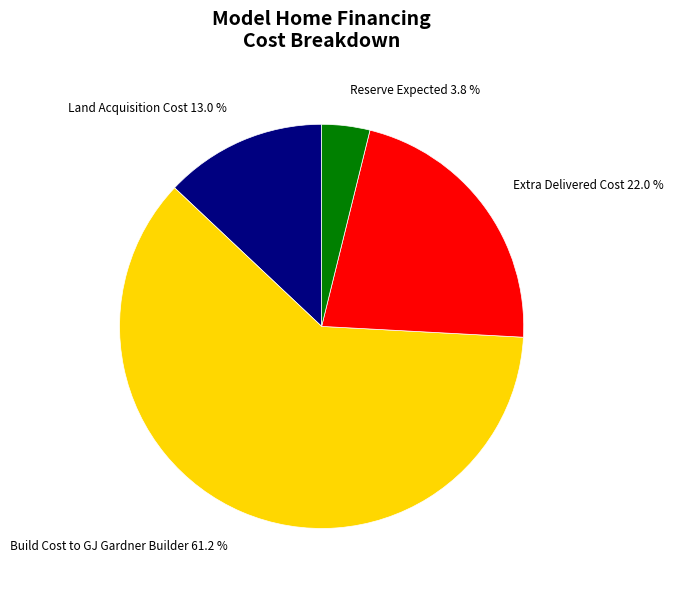

Does any single category account for the majority?

Yes